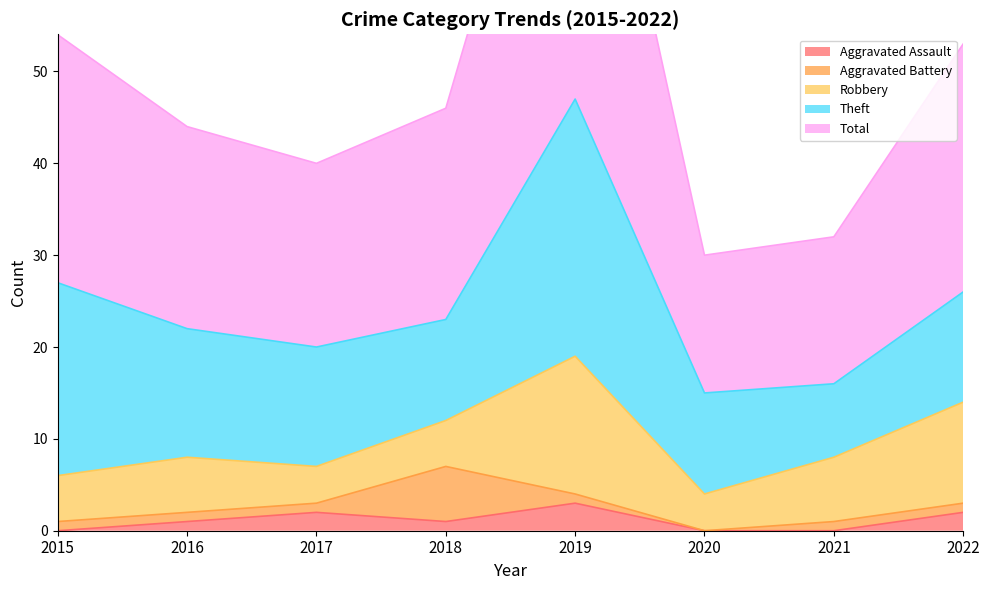

Where is Theft nearest to the value 18?

2015